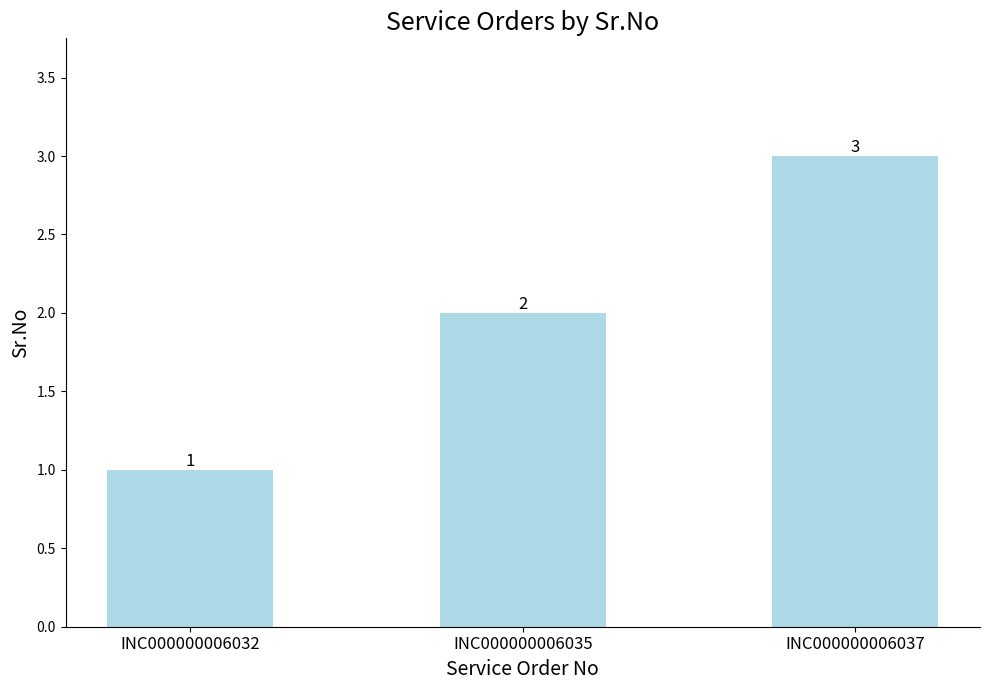

What is the ratio of the value at INC000000006037 to the value at INC000000006032?

3.0